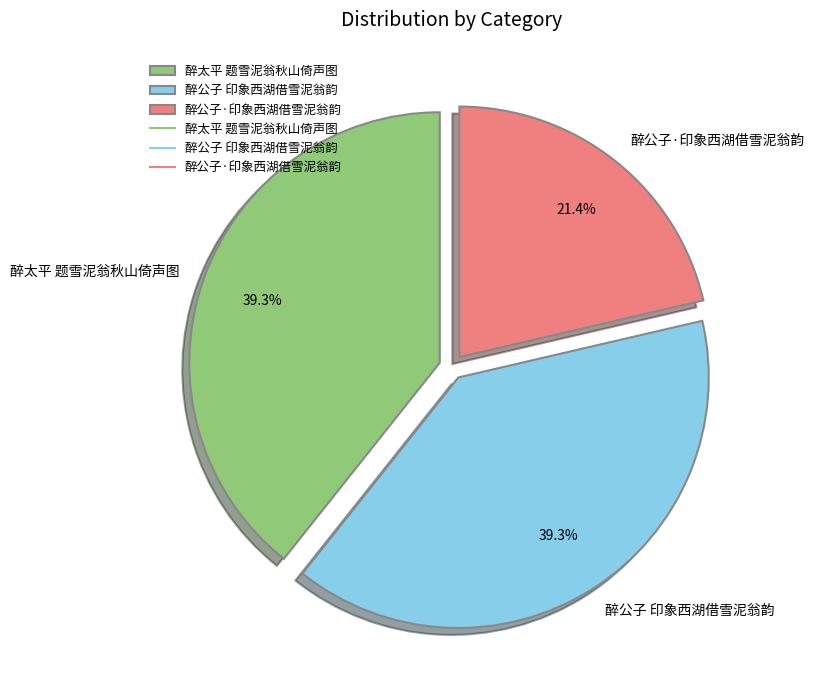

To the nearest percent, what percentage of the pie is 醉太平 题雪泥翁秋山倚声图?

39%